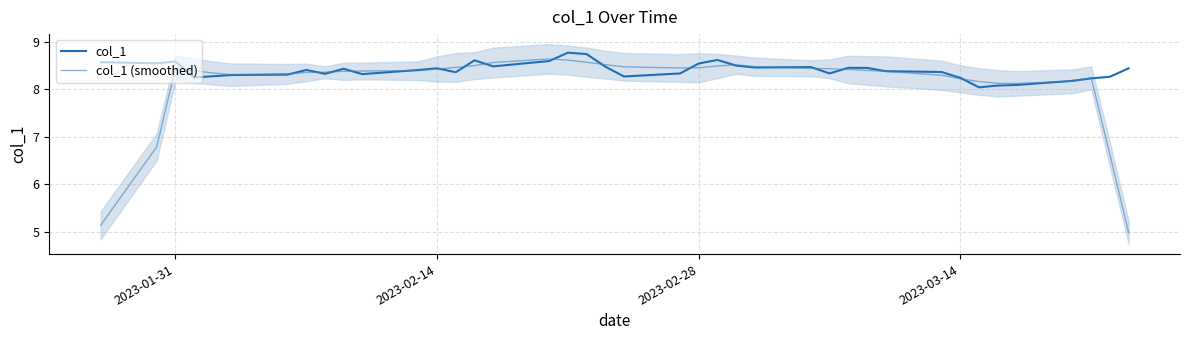

True or false: col_1 has a value of 4.6 at 28.

False